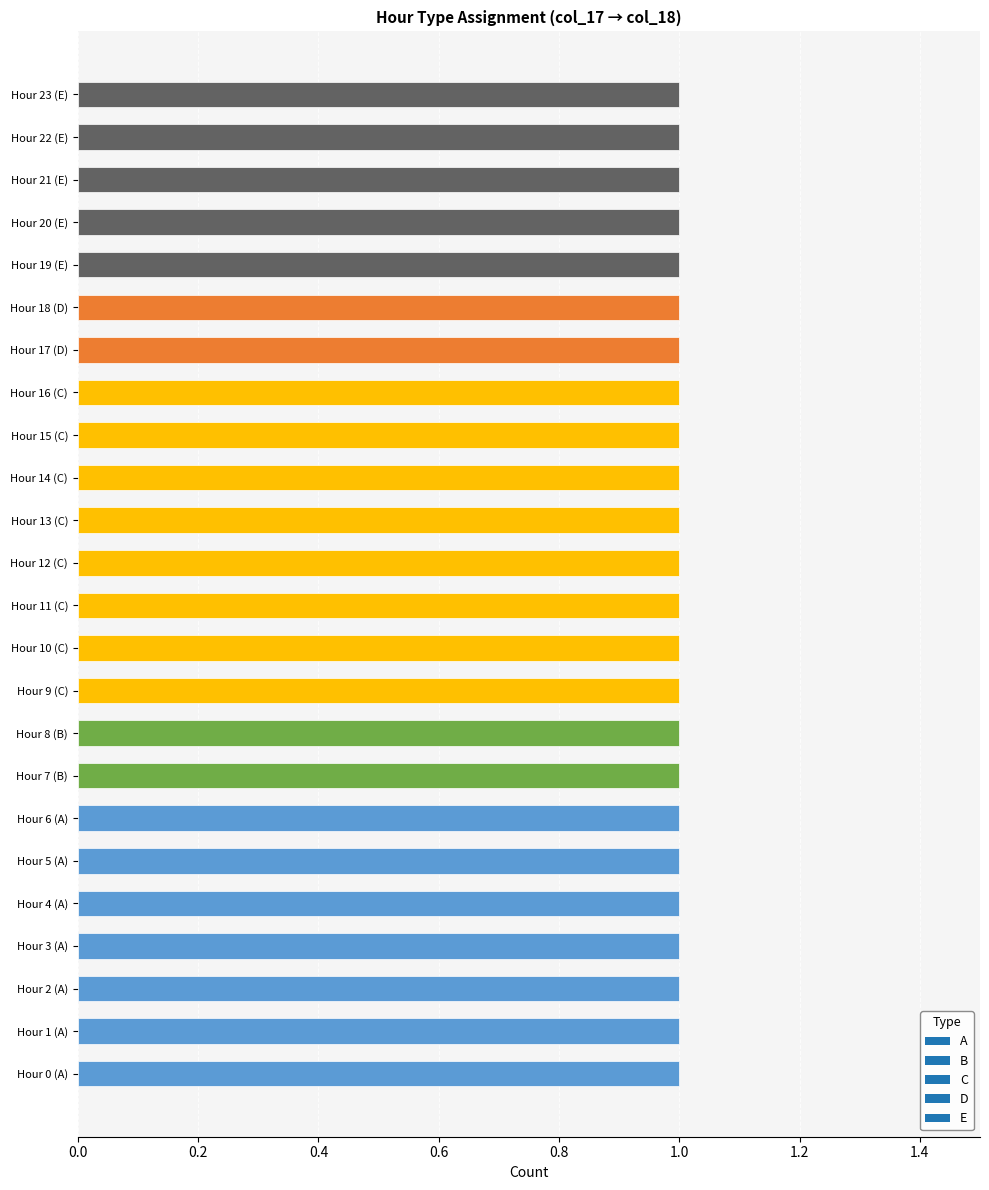

Reading left to right, extract all data points from this chart.

A=0	A=1	A=2	A=3	A=4	A=5	A=6	B=7	B=8	C=9	C=10	C=11	C=12	C=13	C=14	C=15	C=16	D=17	D=18	E=19	E=20	E=21	E=22	E=23